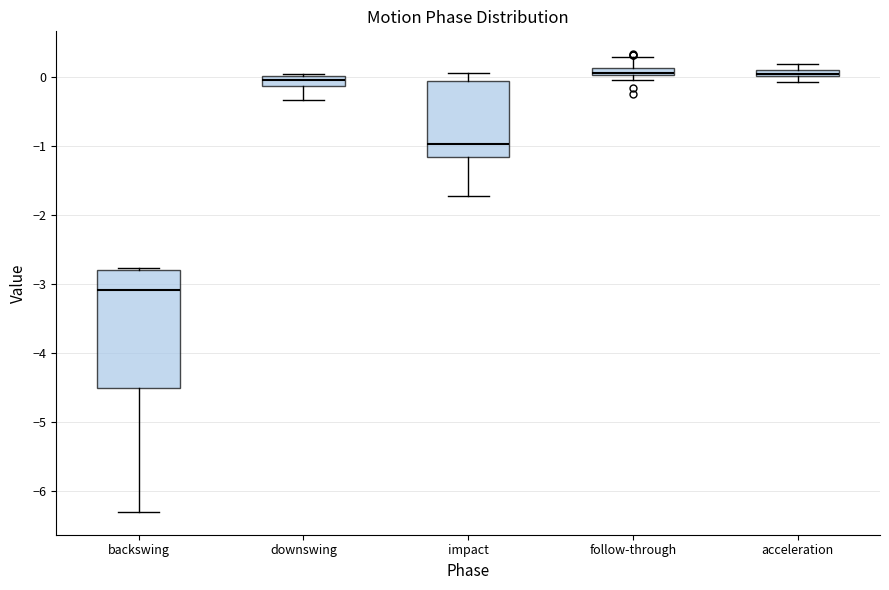

Which box is the tallest, from its lower edge to its upper edge?

backswing